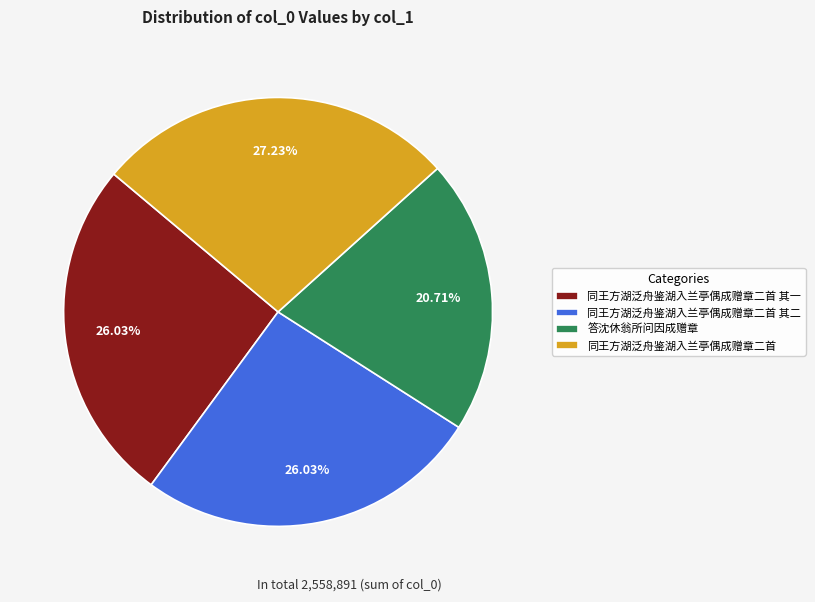

Which slice is the largest?

同王方湖泛舟鉴湖入兰亭偶成赠章二首